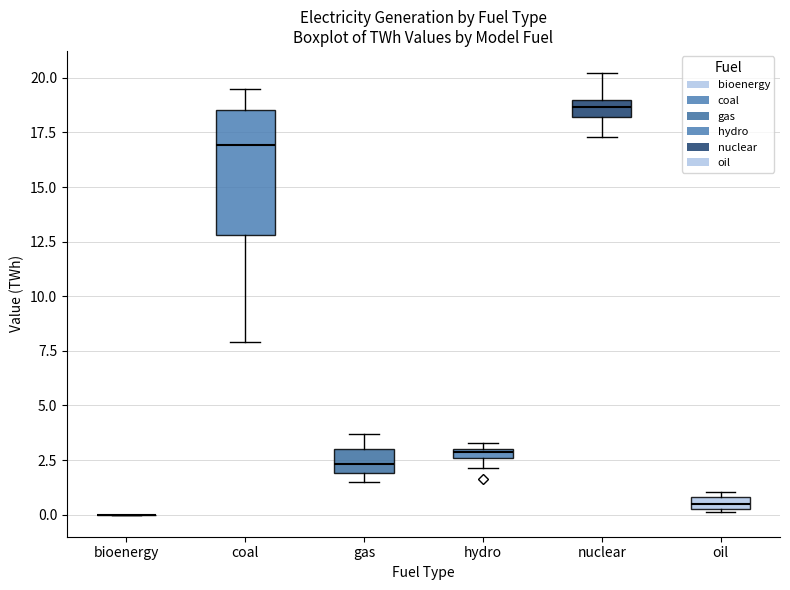

Which box is the tallest, from its lower edge to its upper edge?

coal